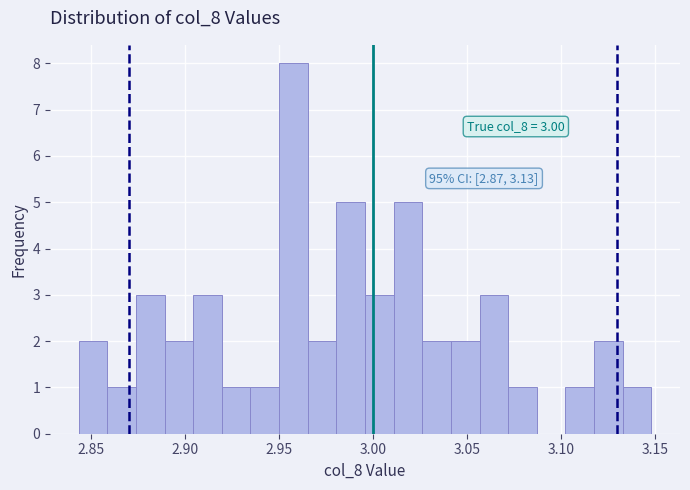

Read against the x-axis, roughly where is the centre of the tallest bar?

2.960